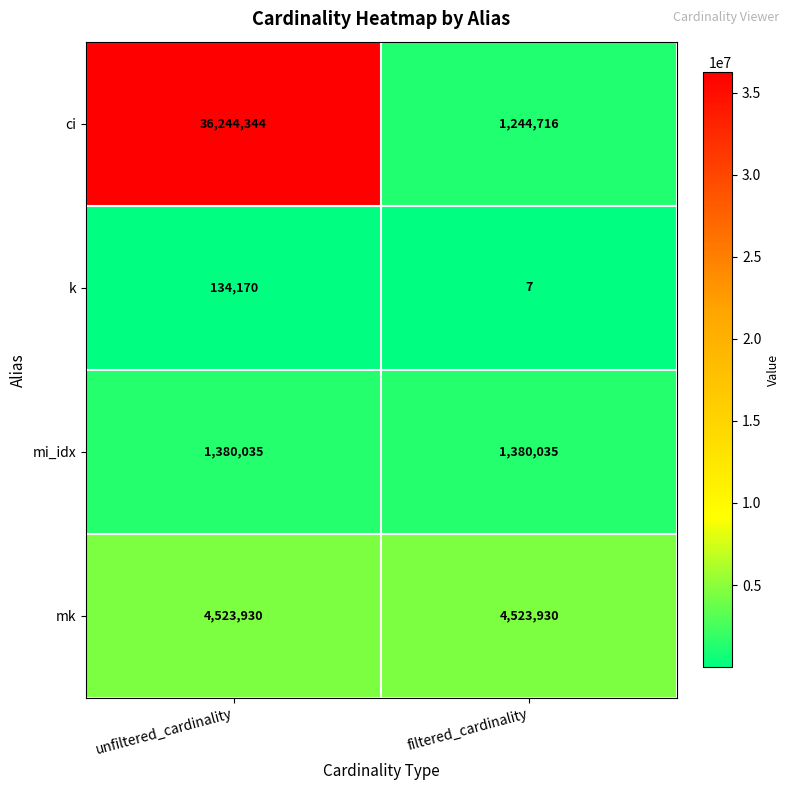

Which series has the widest spread of values?

ci